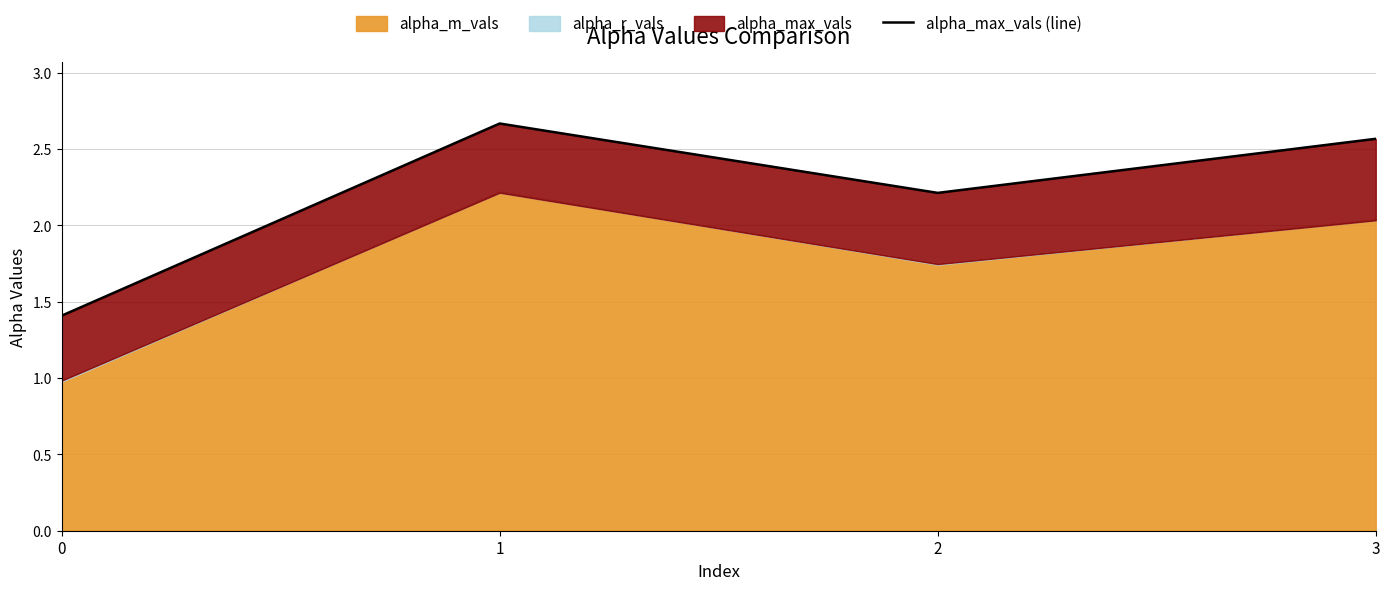

How many interior local peaks (higher than both neighbors) does the data have?

1